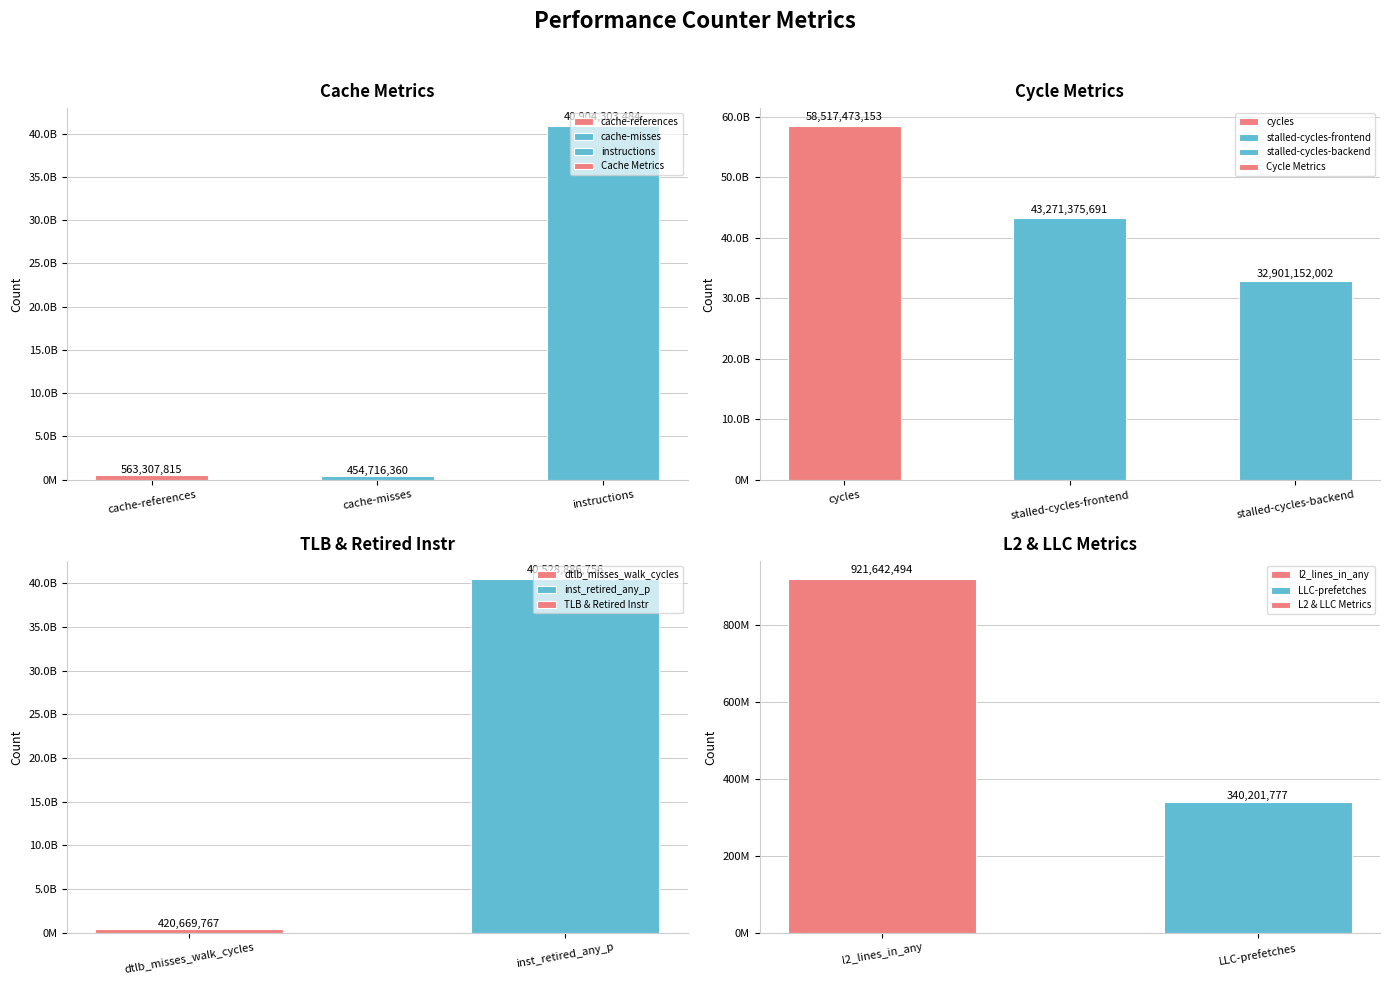

Reading left to right, transcribe all the data shown in this chart.

cache-references=563307815	cache-misses=454716360	instructions=40904303484	cycles=58517473153	stalled-cycles-frontend=43271375691	stalled-cycles-backend=32901152002	dtlb_misses_walk_cycles=420669767	inst_retired_any_p=40528886756	l2_lines_in_any=921642494	LLC-prefetches=340201777